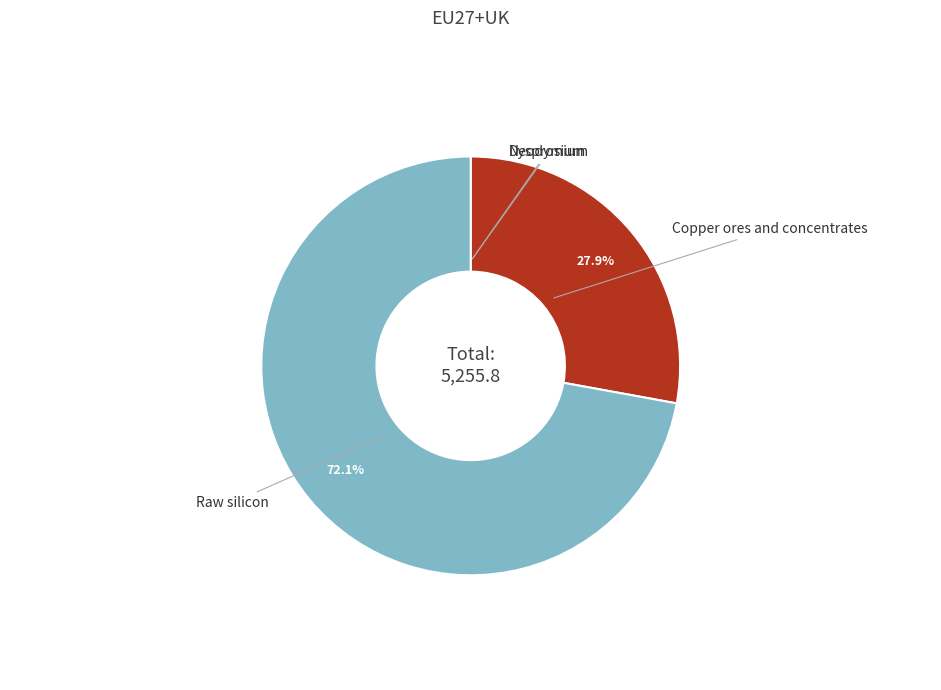

True or false: Raw silicon accounts for 63% of the total.

False